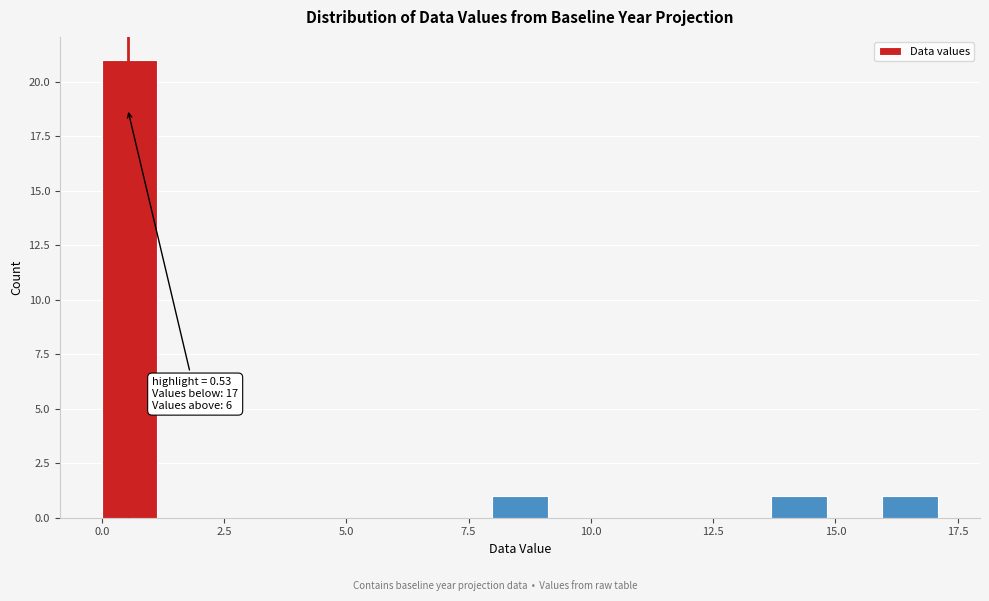

Around what value on the x-axis is the tallest bar? Give the approximate position of its centre, as read against the axis.

0.5